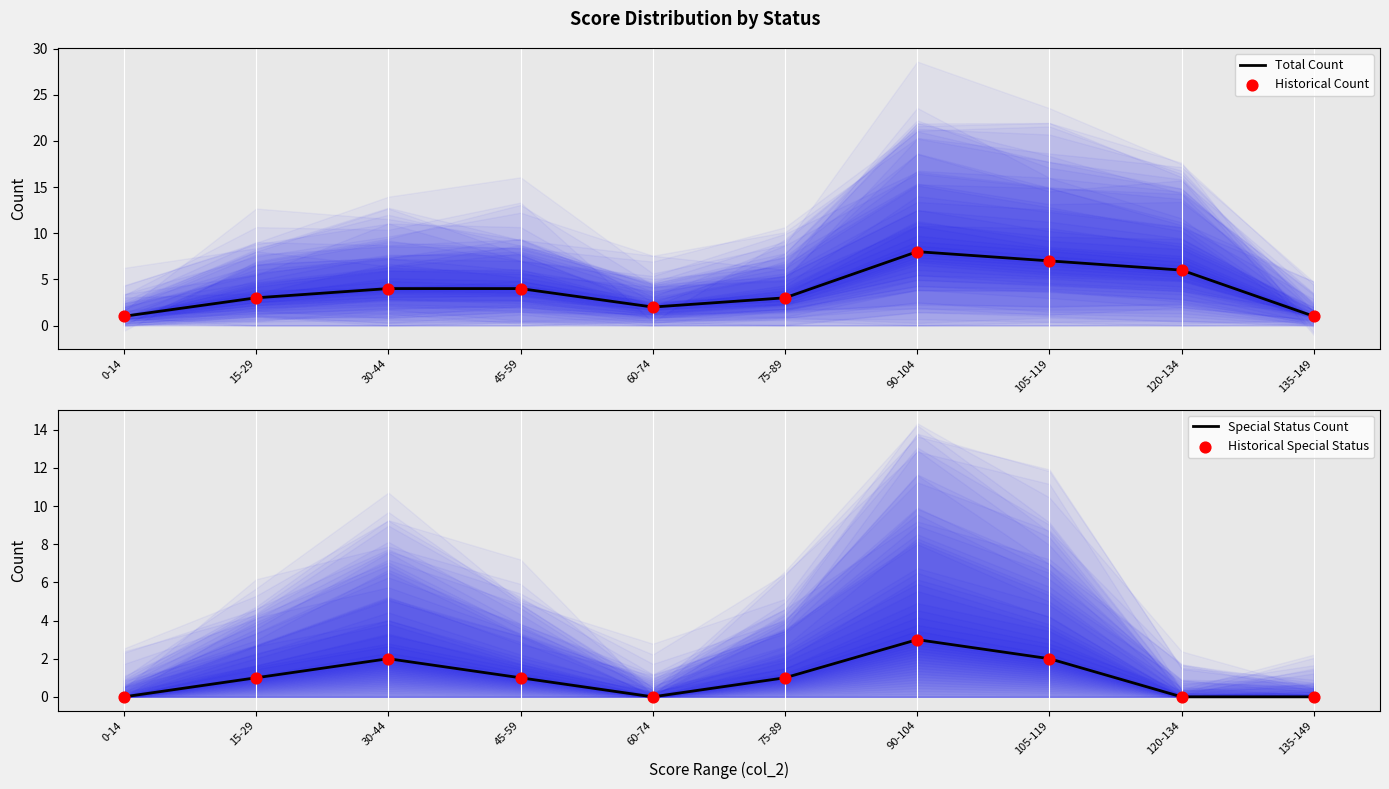

Is the value of Historical Special Status at 75-89 greater than the value of Total Count at 60-74?

No